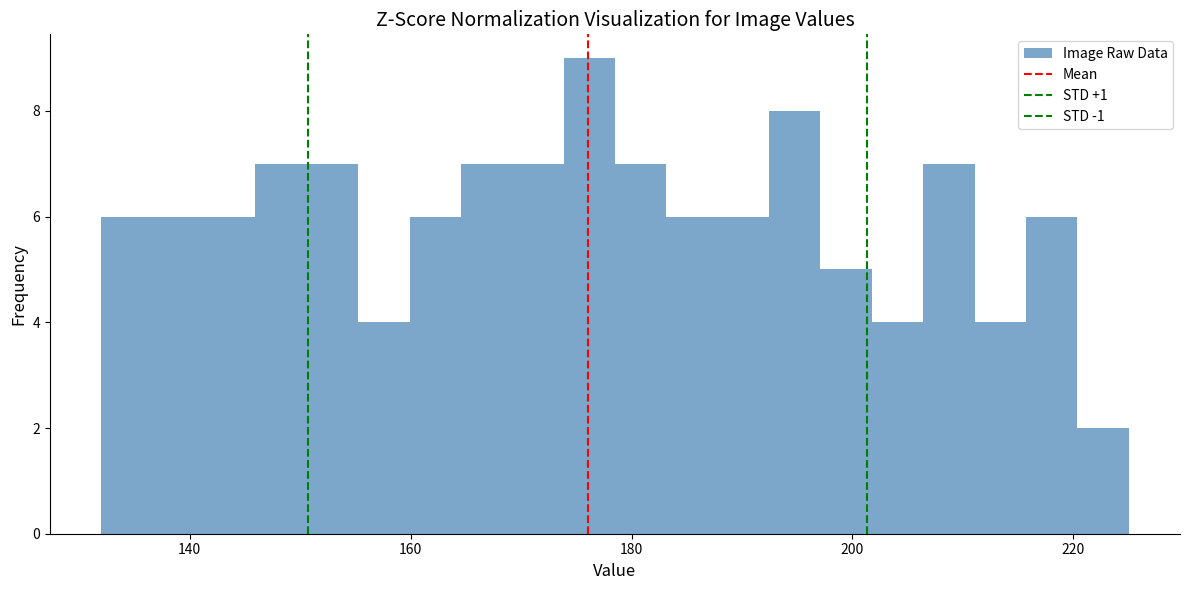

Read against the x-axis, roughly where is the centre of the tallest bar?

176